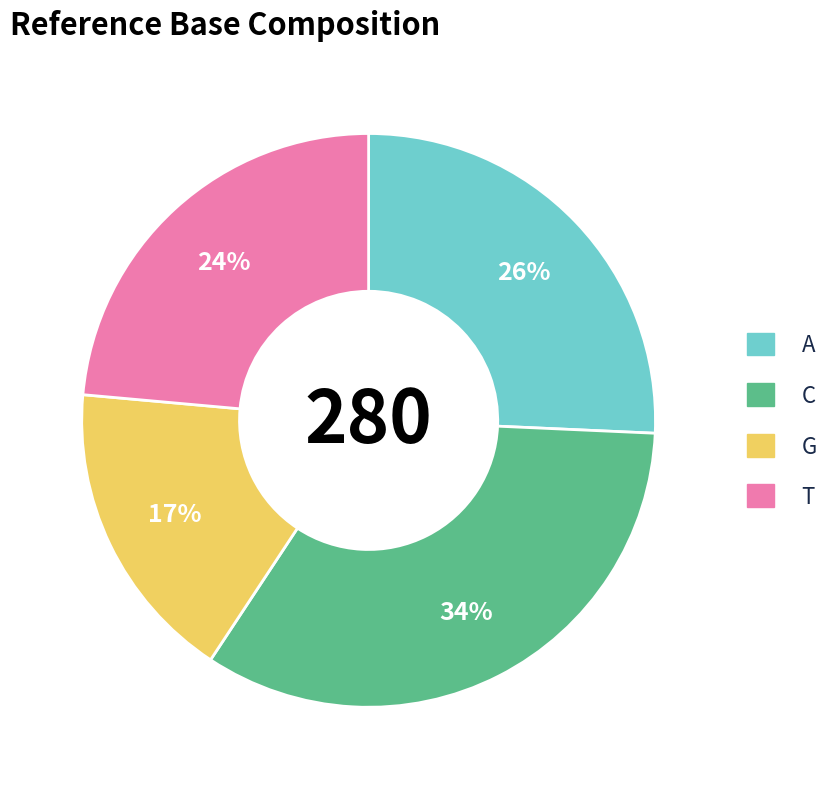

Is the sum of G and C greater than half?

Yes